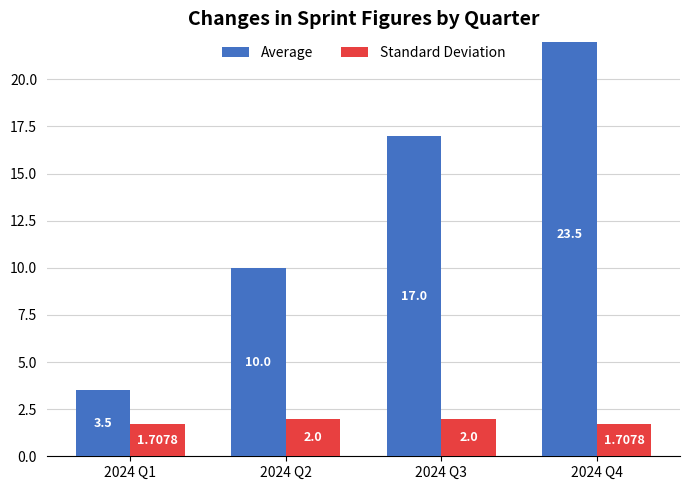

At how many categories does at least one series exceed 9?

3